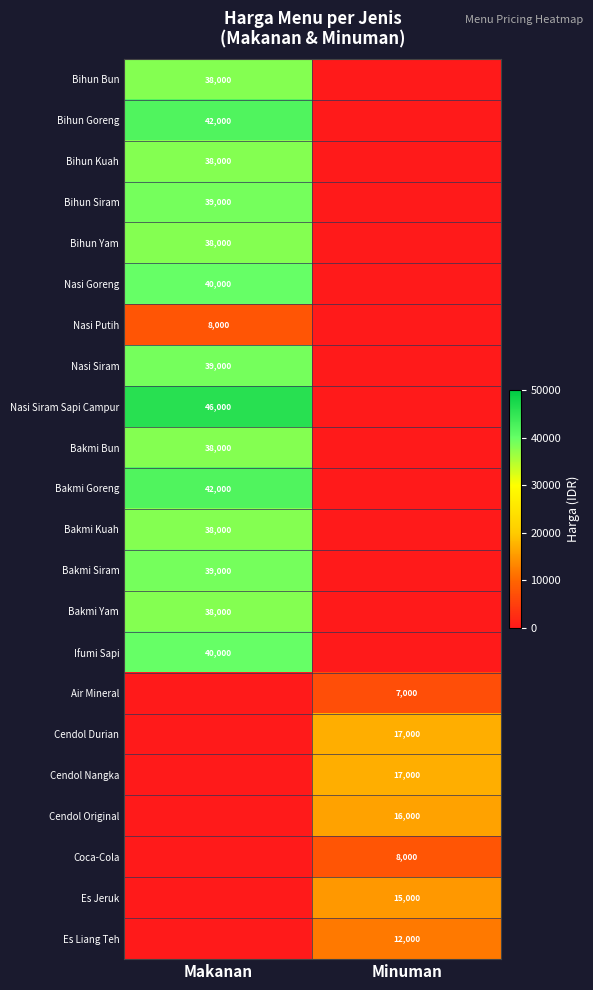

Is it true that Cendol Durian equals 7651 at Minuman?

False